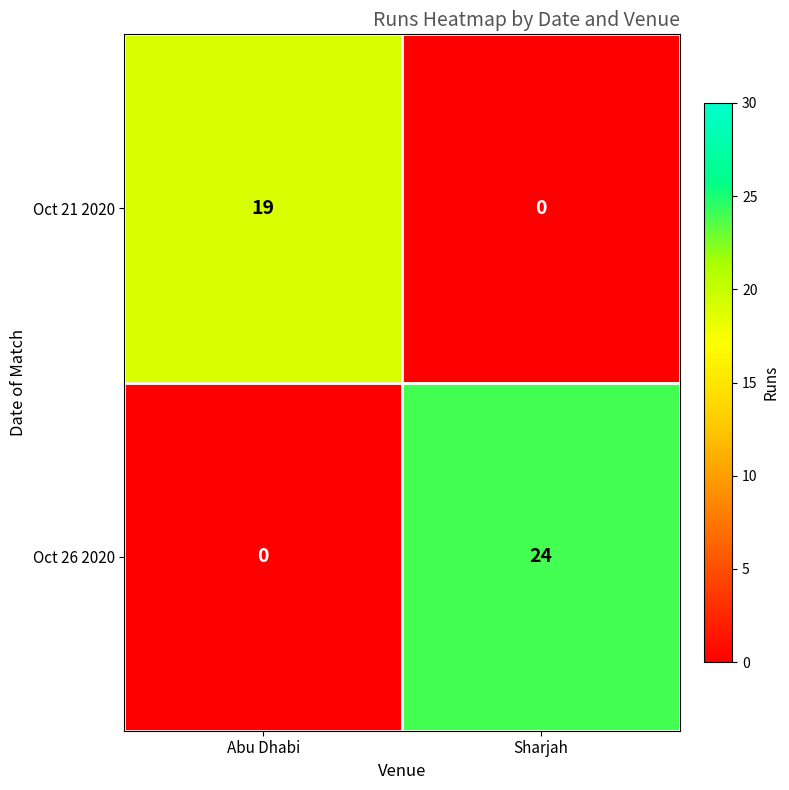

What is the difference between the Oct 26 2020 values at Abu Dhabi and Sharjah?

24